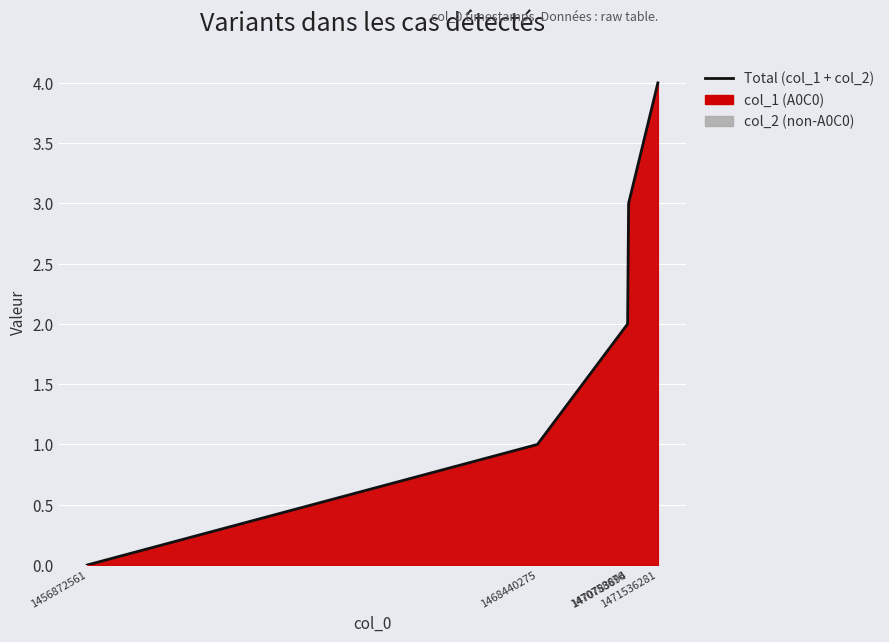

List the labels in order of value, smallest first.

1456872561, 1468440275, 1470758676, 1470783894, 1471536281